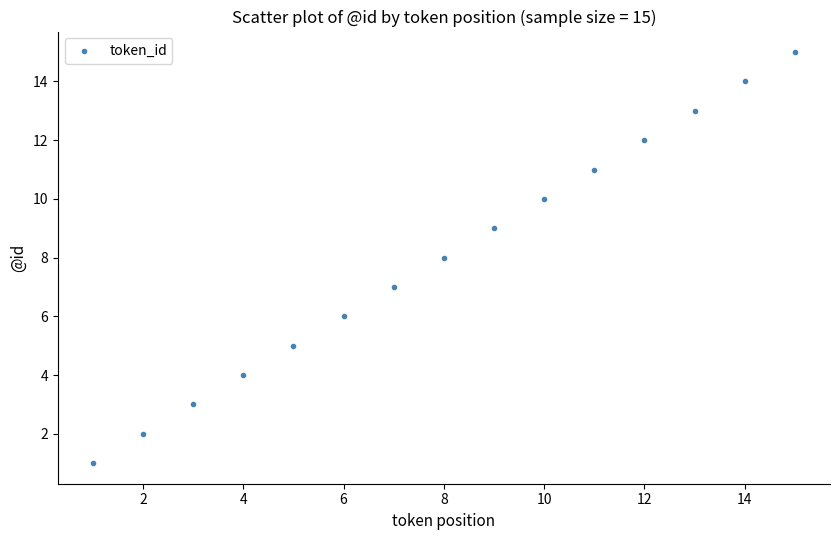

What is the range of X values (max minus min)?

14